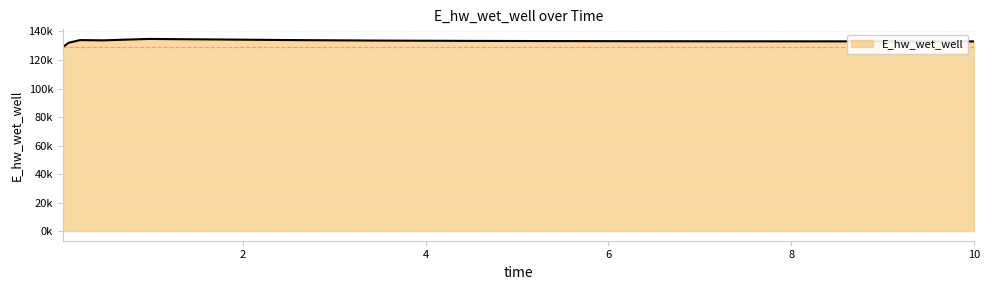

What is the label of the 8th point from the left?

3.46875